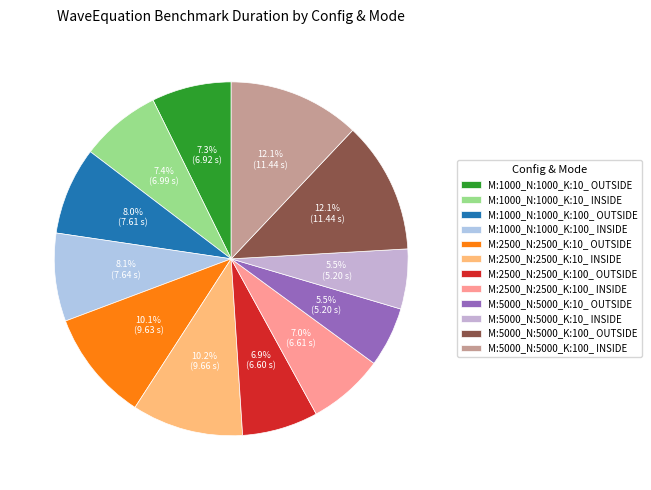

To the nearest percent, what is the combined percentage of M:5000_N:5000_K:10_ INSIDE and M:2500_N:2500_K:10_ INSIDE?

16%